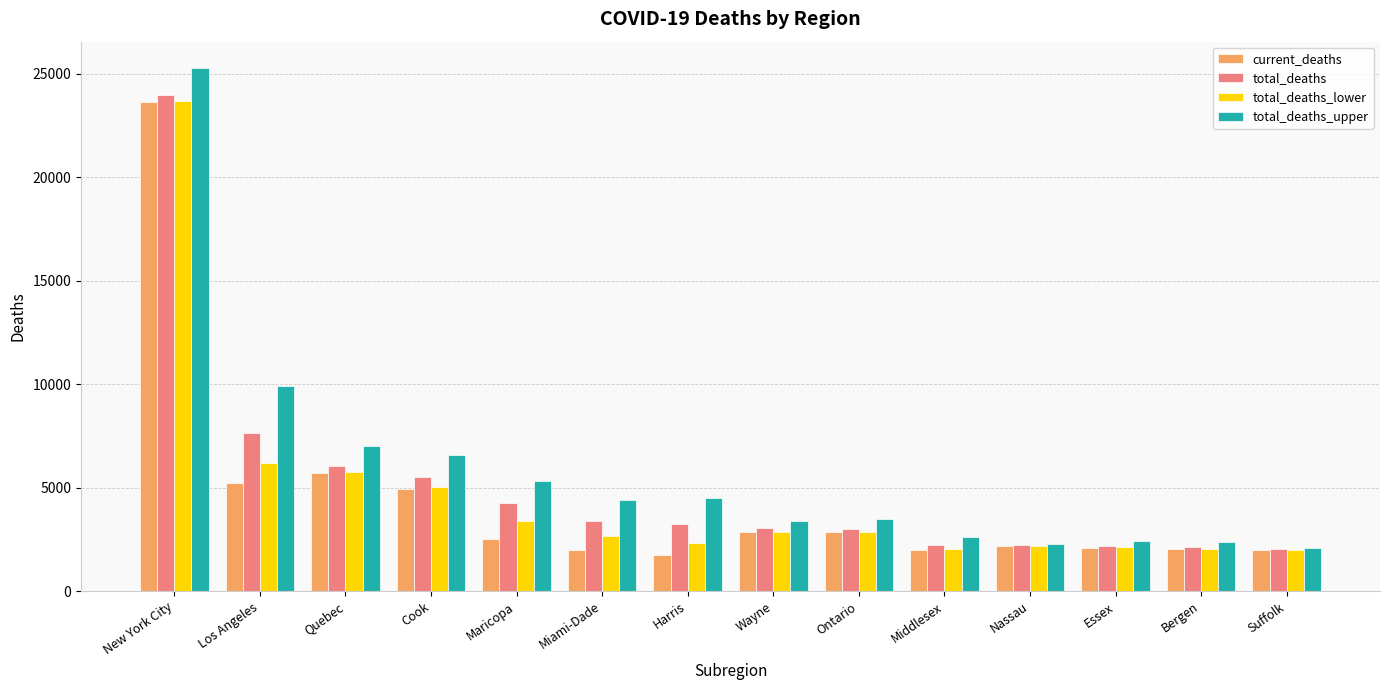

What is the lowest value of the total_deaths_upper series?

2108